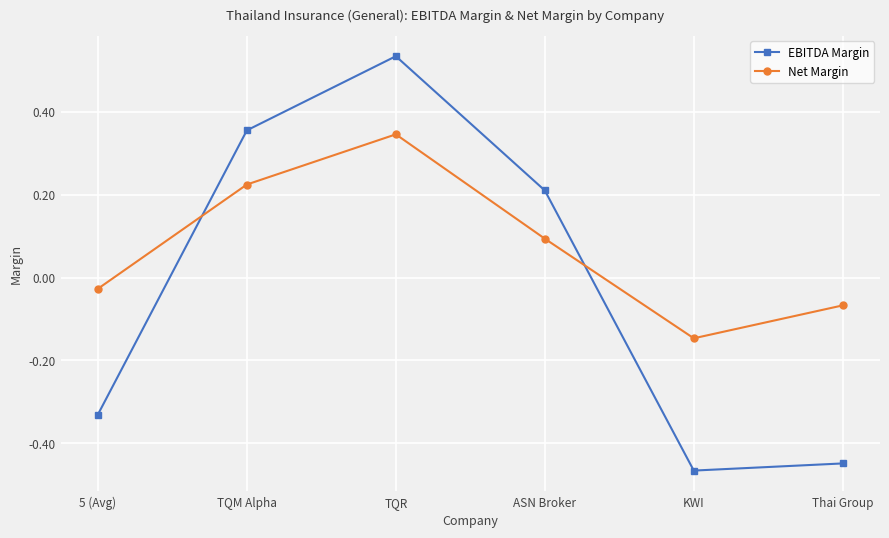

How many lines are shown in the chart?

2